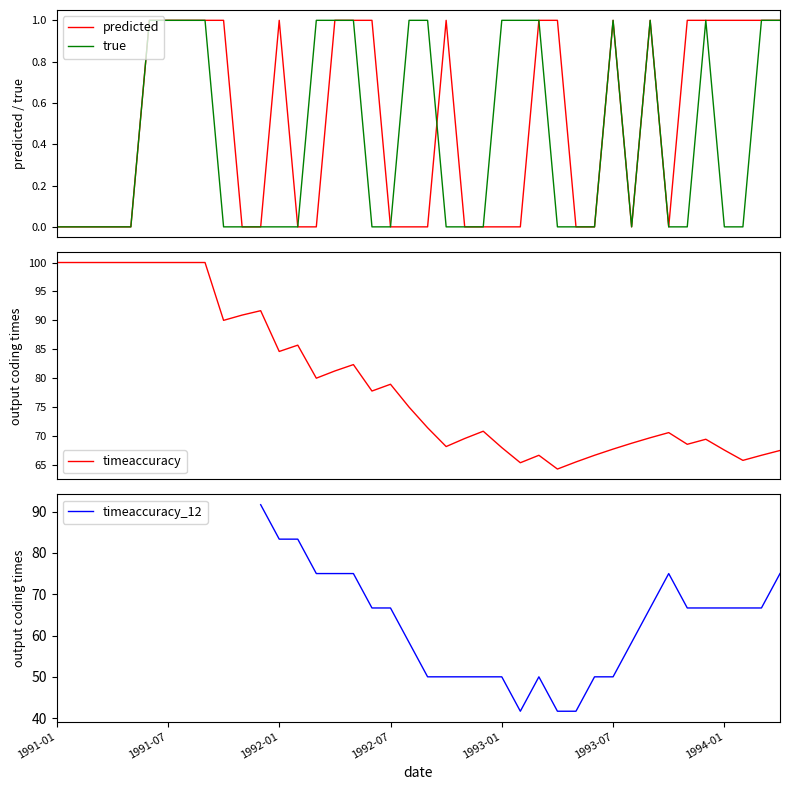

What is the difference between the maximum and minimum values in the true series?

1